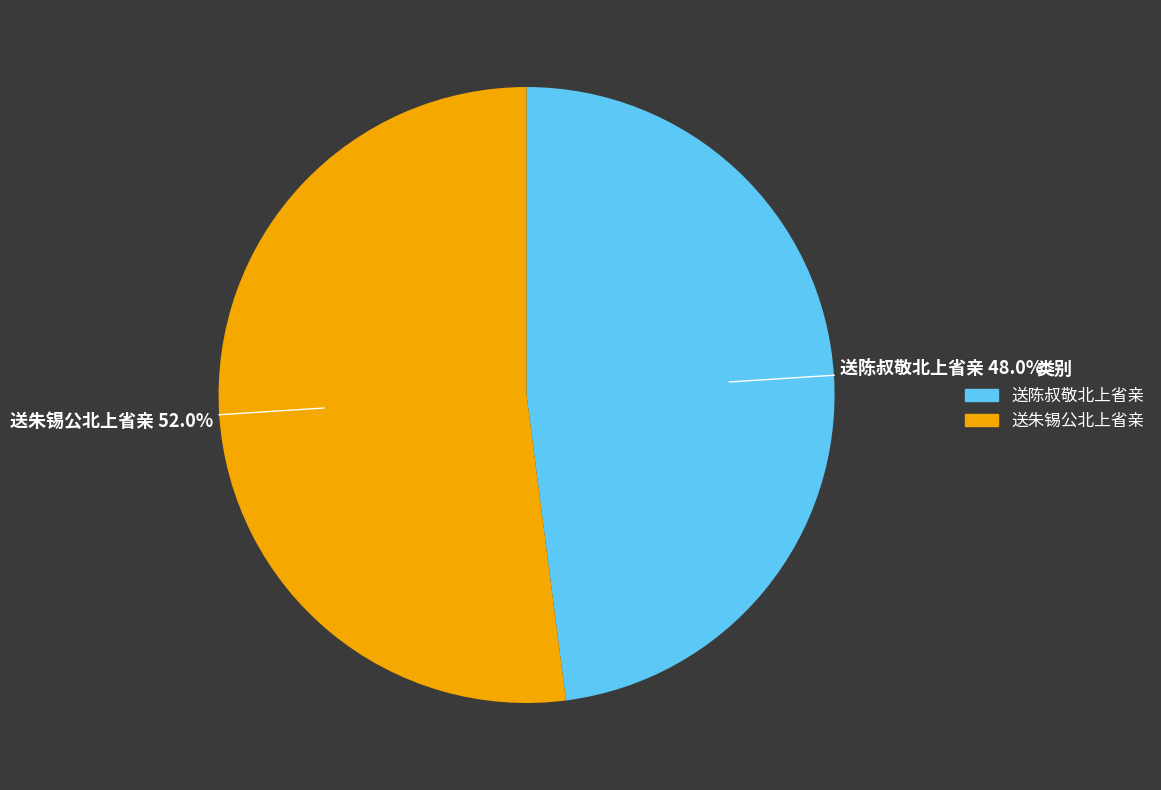

What is the largest slice in the pie chart?

送朱锡公北上省亲